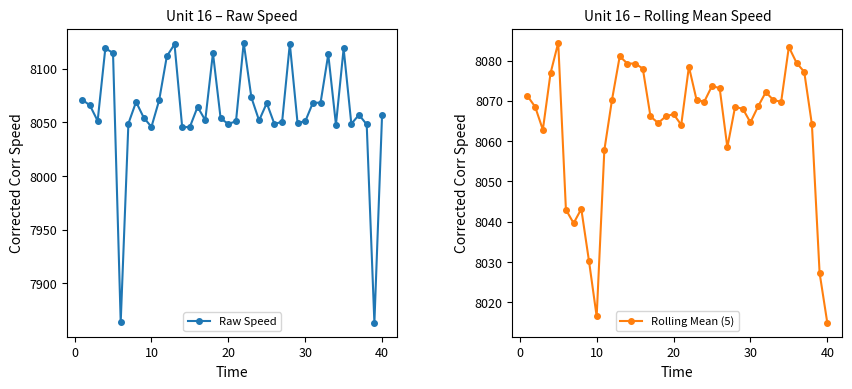

Is this an area chart (filled region under the line)?

No